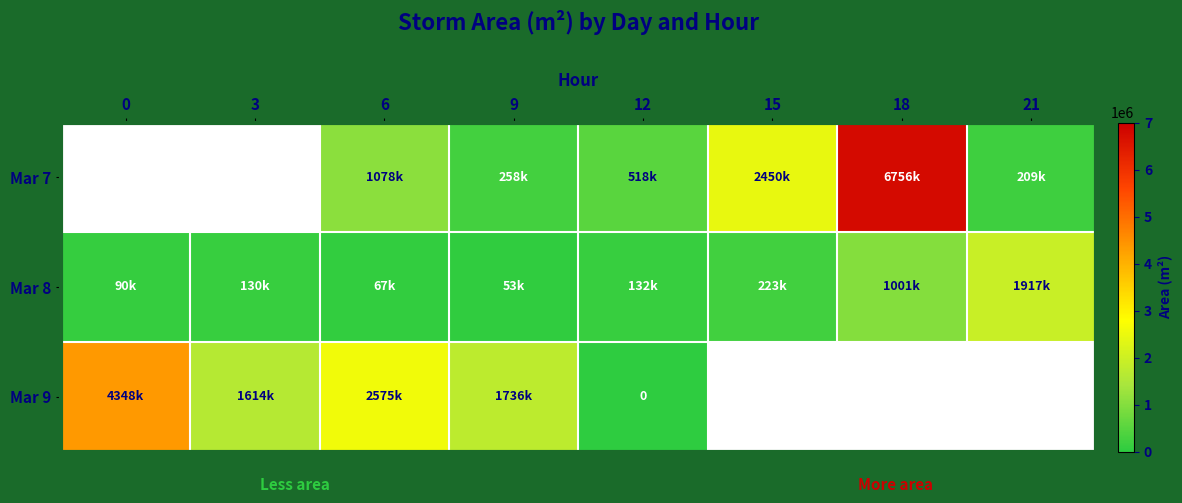

What is the sum of the Mar 7 values at 21 and 18?

6966250.0